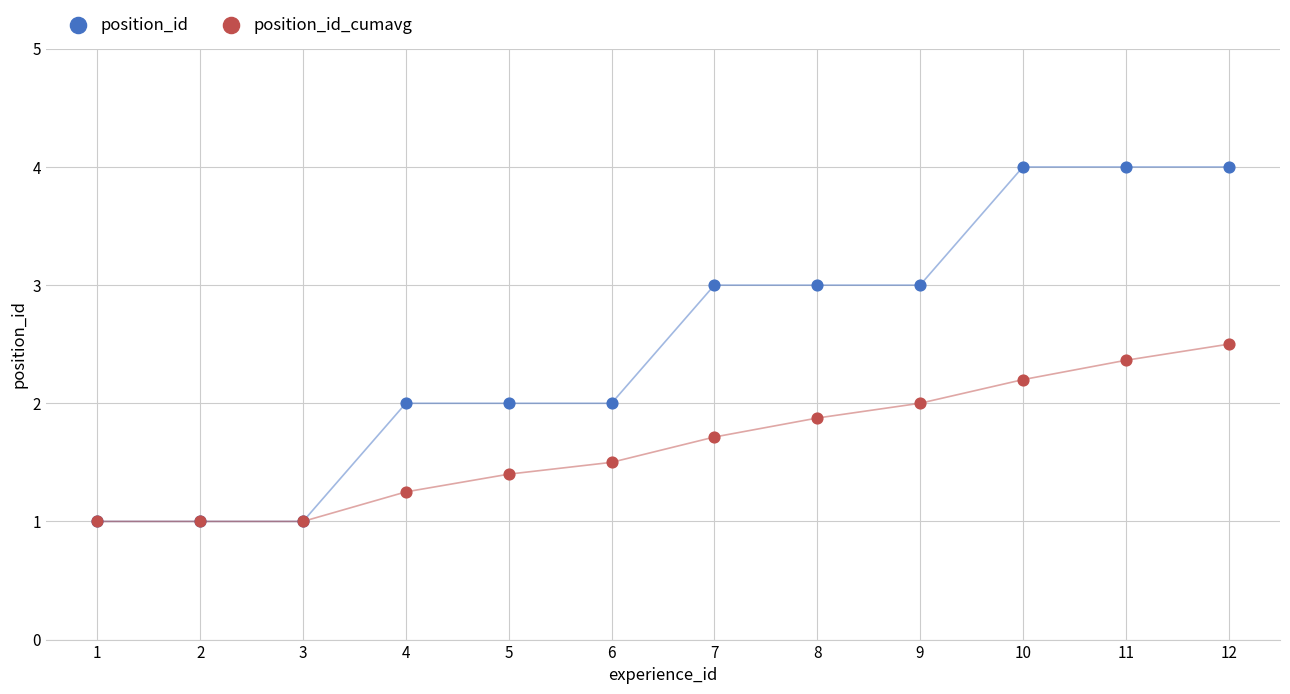

What are all the series names shown in the legend?

position_id, position_id_cumavg